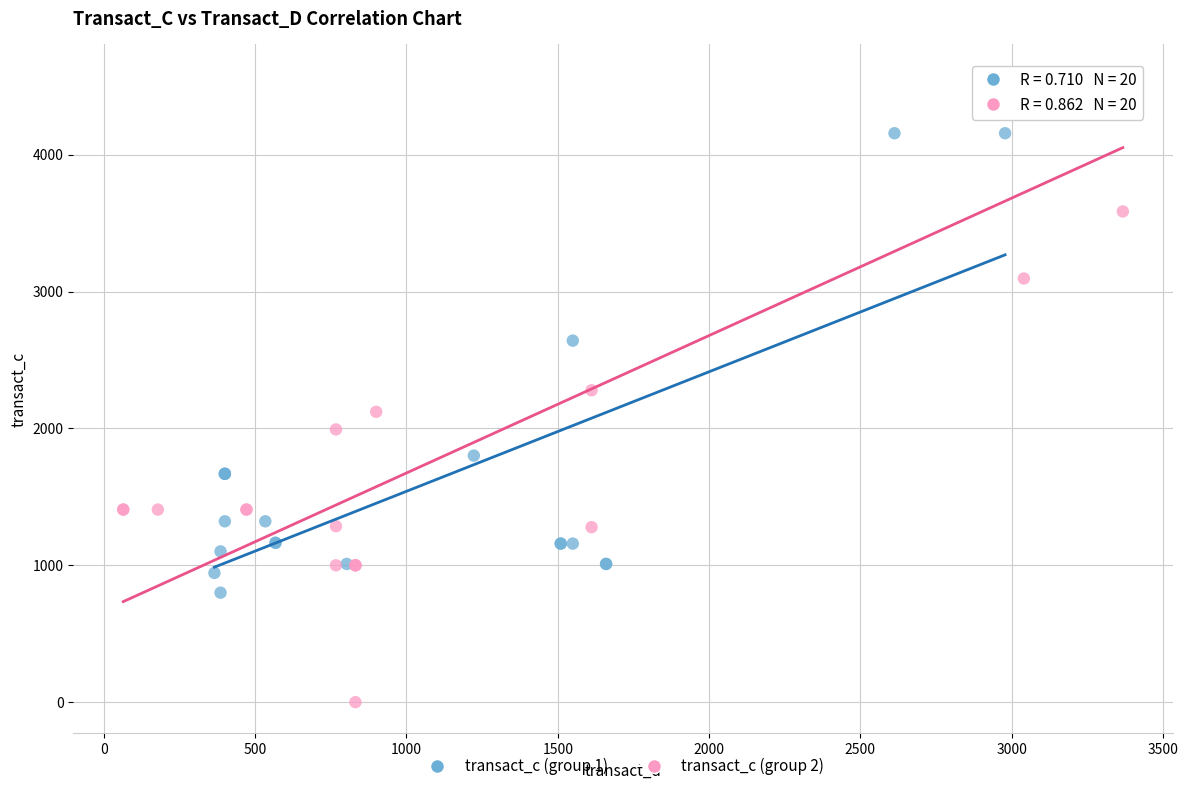

Which series reaches the minimum Y coordinate?

transact_c (group 2)